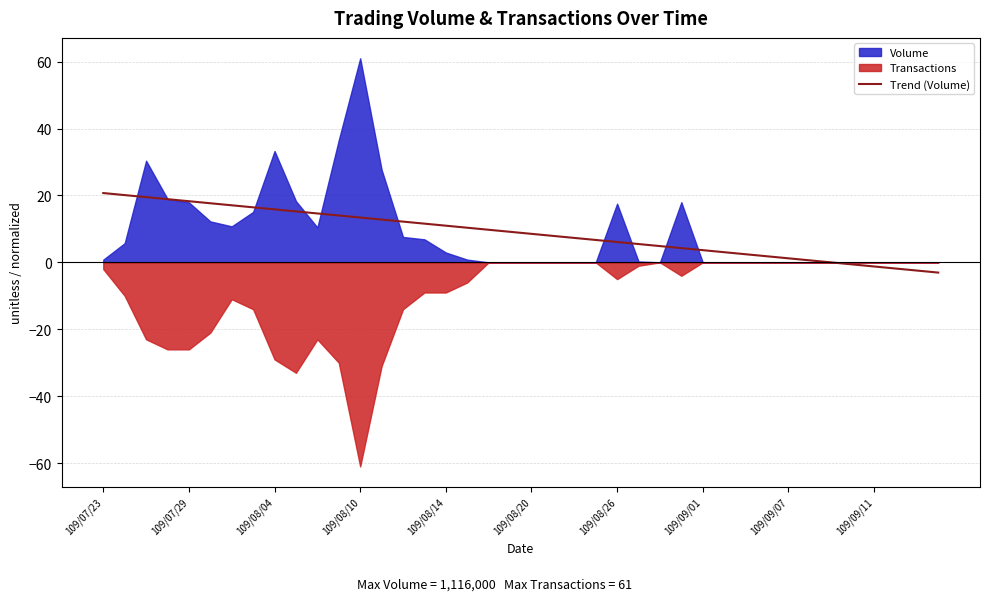

What is the label of the 17th point from the right?

23